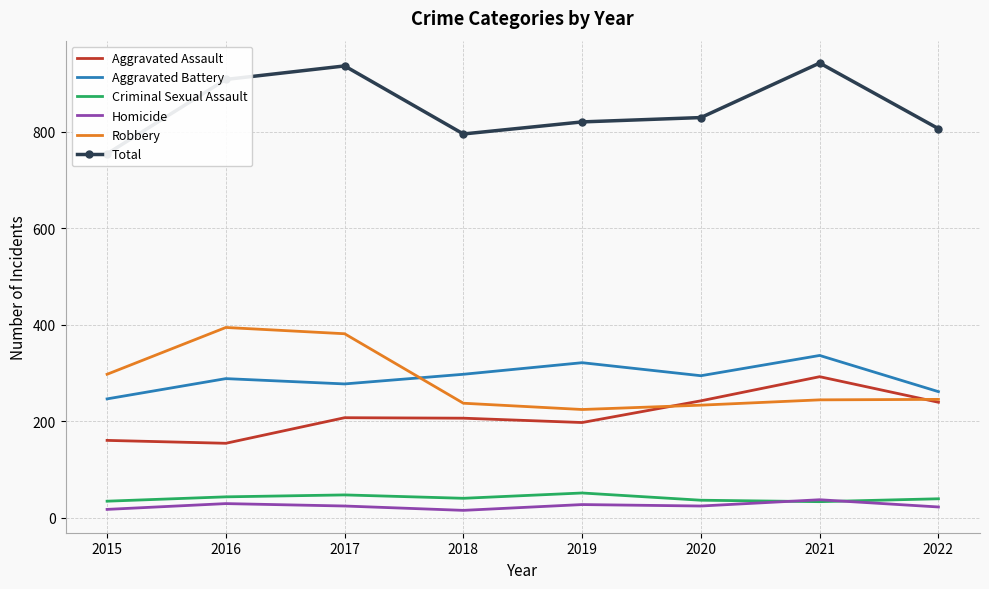

Is it true that Robbery equals 394 at 2016?

True